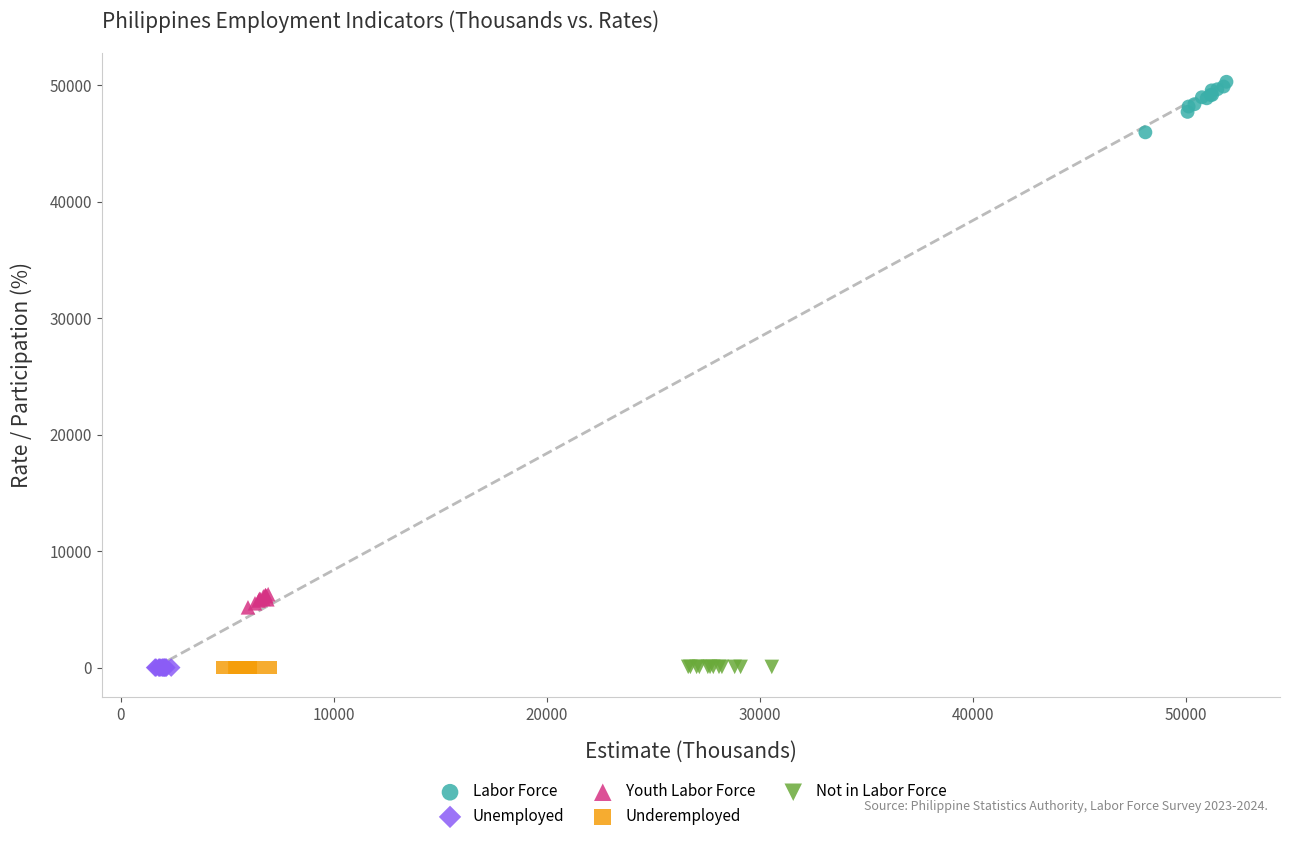

Which series contains the highest Y value?

Labor Force